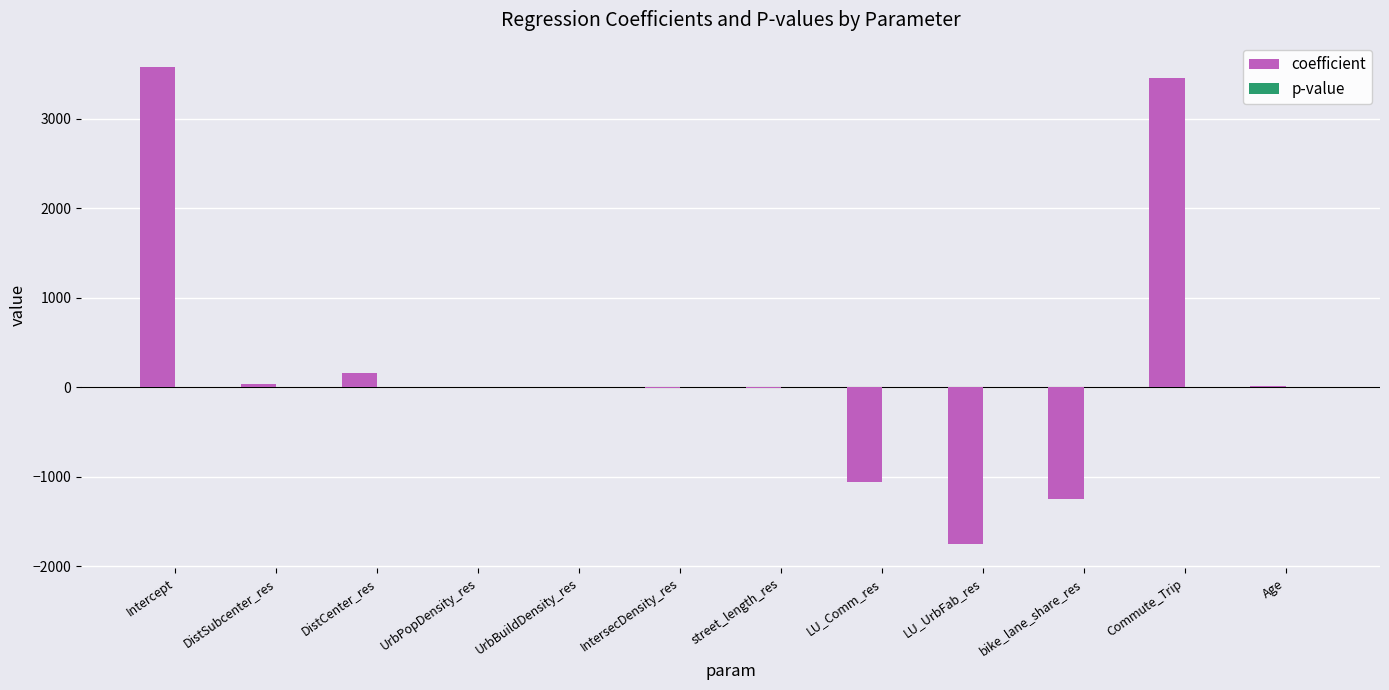

What is the sum of the coefficient values at DistCenter_res and UrbBuildDensity_res?

163.5